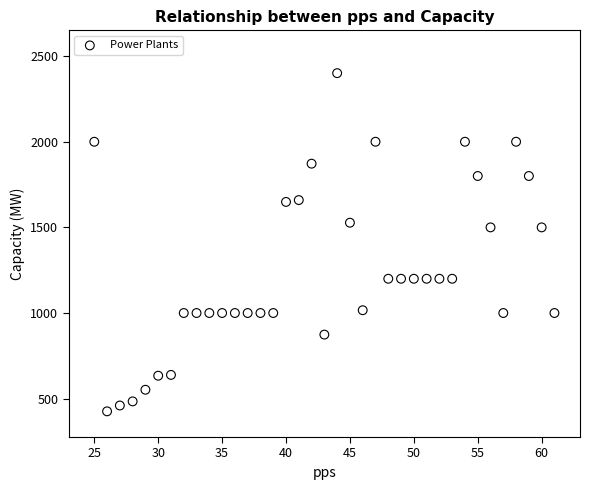

What is the range of Y values (max minus min)?

1974.6